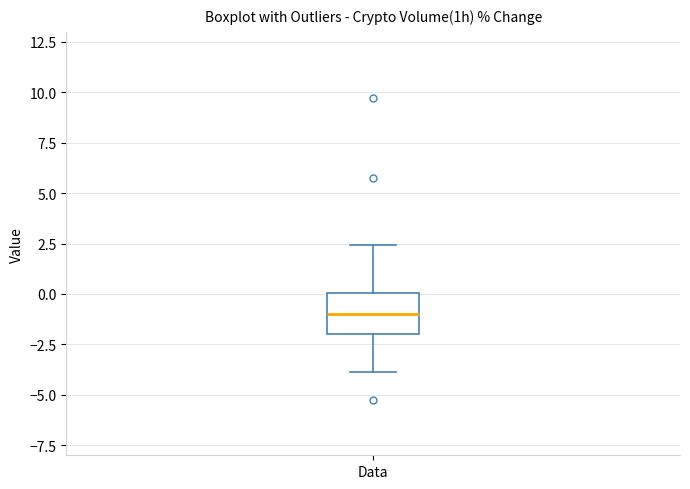

Read this box plot against the y-axis: the position of the median line, the range covered by the box, and the ends of both whiskers. The values are not printed on the chart, so give them approximately, as read against the axis.

median -1.0, box -2.0 to 0.0, whiskers -4.0 to 2.5